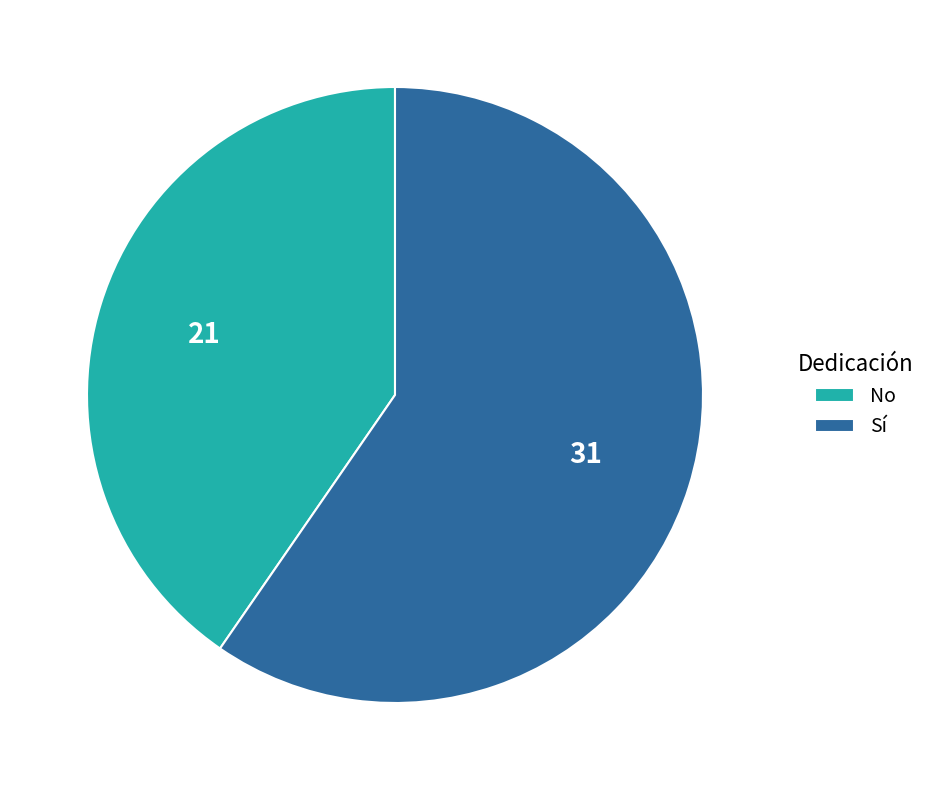

Approximately how many times larger is the value at No compared to Sí?

0.7